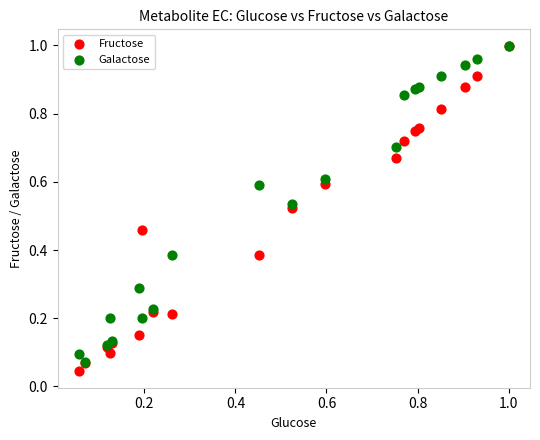

Which series contains the lowest Y value?

Fructose